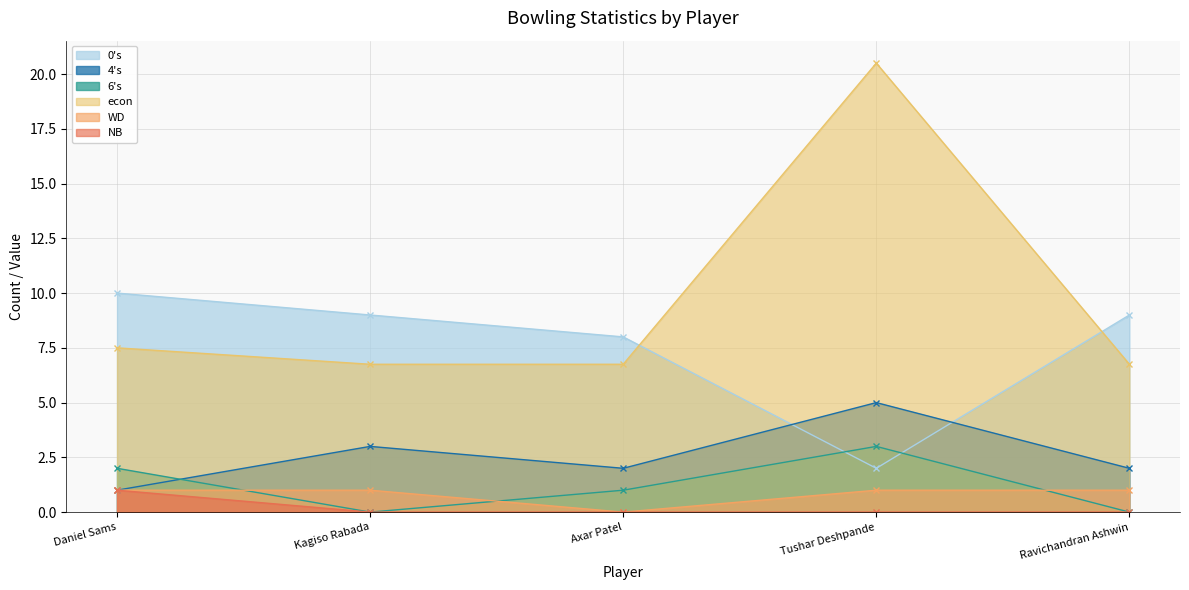

Reading left to right, what are all the values shown in this chart?

0's: Daniel Sams=10.0	Kagiso Rabada=9.0	Axar Patel=8.0	Tushar Deshpande=2.0	Ravichandran Ashwin=9.0
4's: Daniel Sams=1.0	Kagiso Rabada=3.0	Axar Patel=2.0	Tushar Deshpande=5.0	Ravichandran Ashwin=2.0
6's: Daniel Sams=2.0	Kagiso Rabada=0.0	Axar Patel=1.0	Tushar Deshpande=3.0	Ravichandran Ashwin=0.0
econ: Daniel Sams=7.5	Kagiso Rabada=6.8	Axar Patel=6.8	Tushar Deshpande=20.5	Ravichandran Ashwin=6.8
WD: Daniel Sams=1.0	Kagiso Rabada=1.0	Axar Patel=0.0	Tushar Deshpande=1.0	Ravichandran Ashwin=1.0
NB: Daniel Sams=1.0	Kagiso Rabada=0.0	Axar Patel=0.0	Tushar Deshpande=0.0	Ravichandran Ashwin=0.0